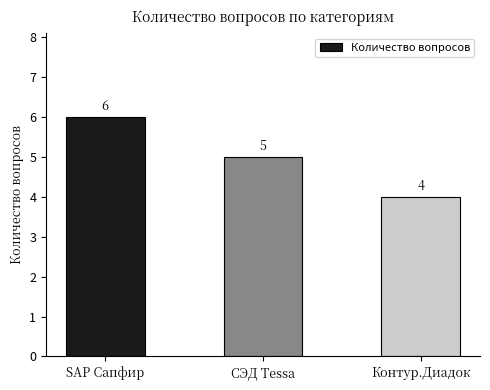

What is the maximum value shown in the chart?

6